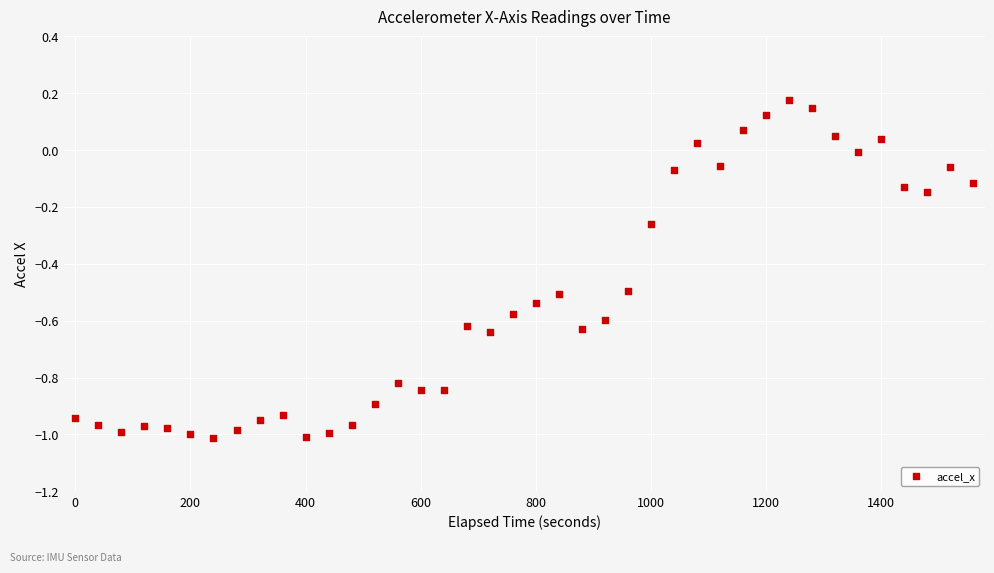

What is the range of Y values (max minus min)?

1.2